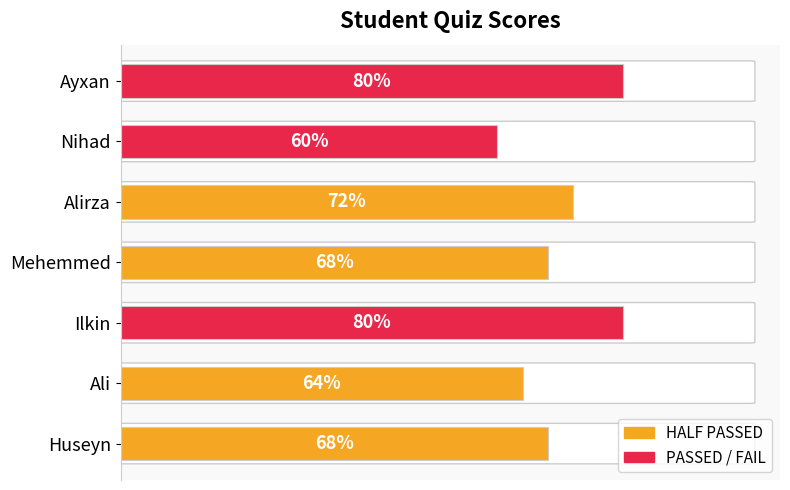

Are the bars horizontal?

Yes